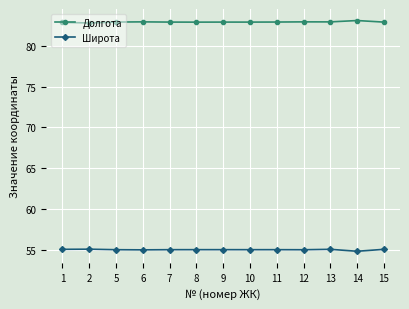

What are all the series names shown in the legend?

Долгота, Широта